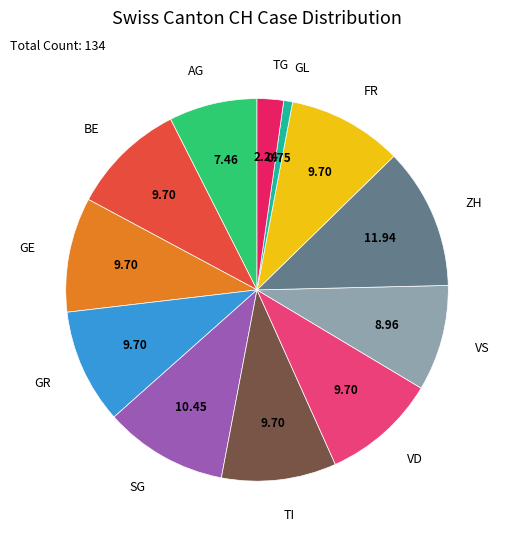

Is there any slice that represents more than half of the pie?

No